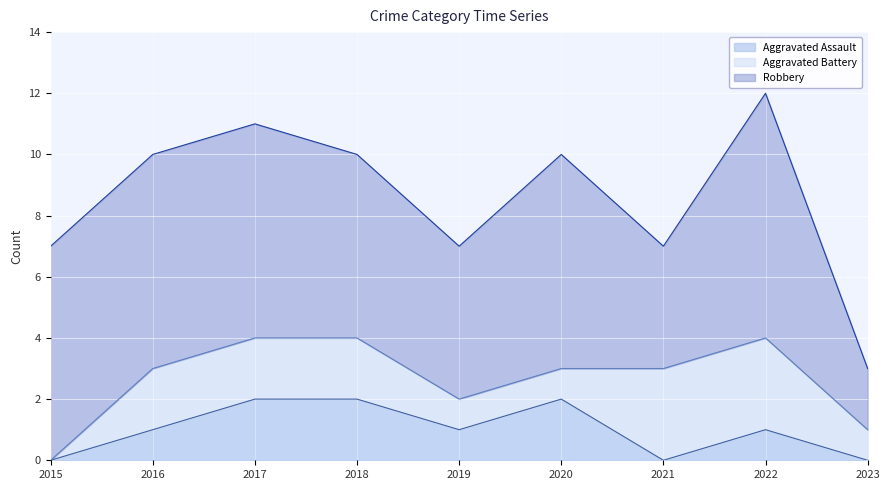

Which series changed the most between 2018 and 2019?

Aggravated Assault